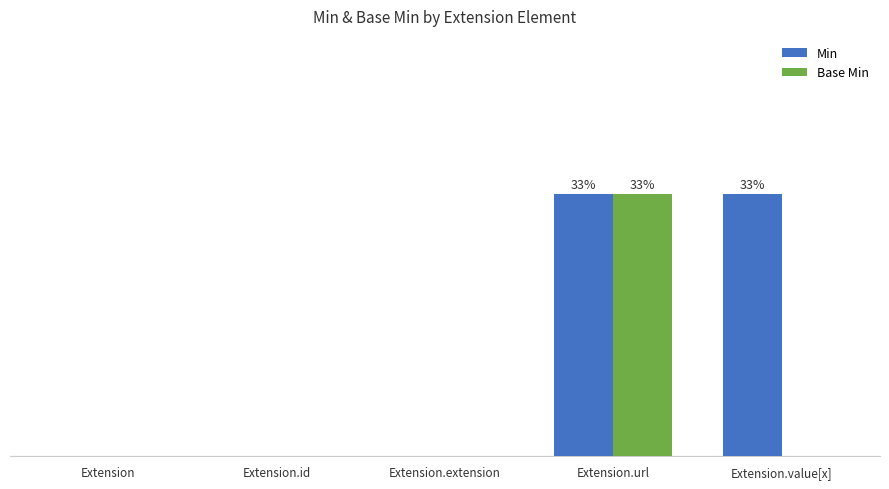

At which label does Min reach its peak?

Extension.url